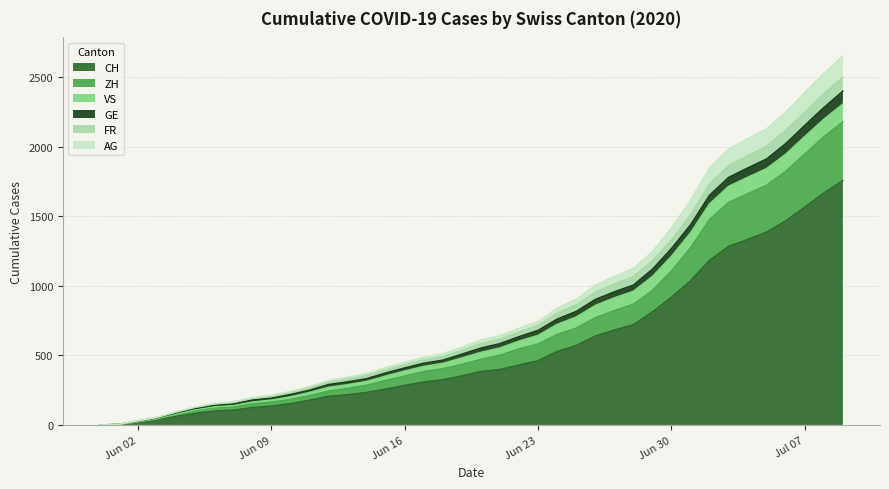

What is the highest value of the CH series?

1756